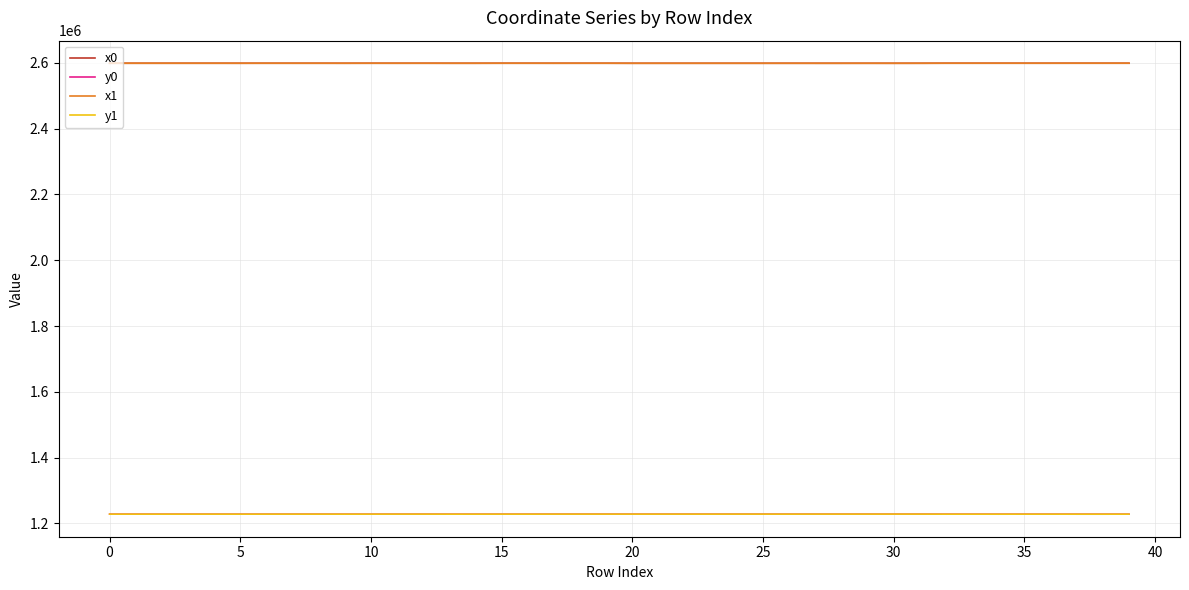

True or false: x1 and y1 cross at least once.

False